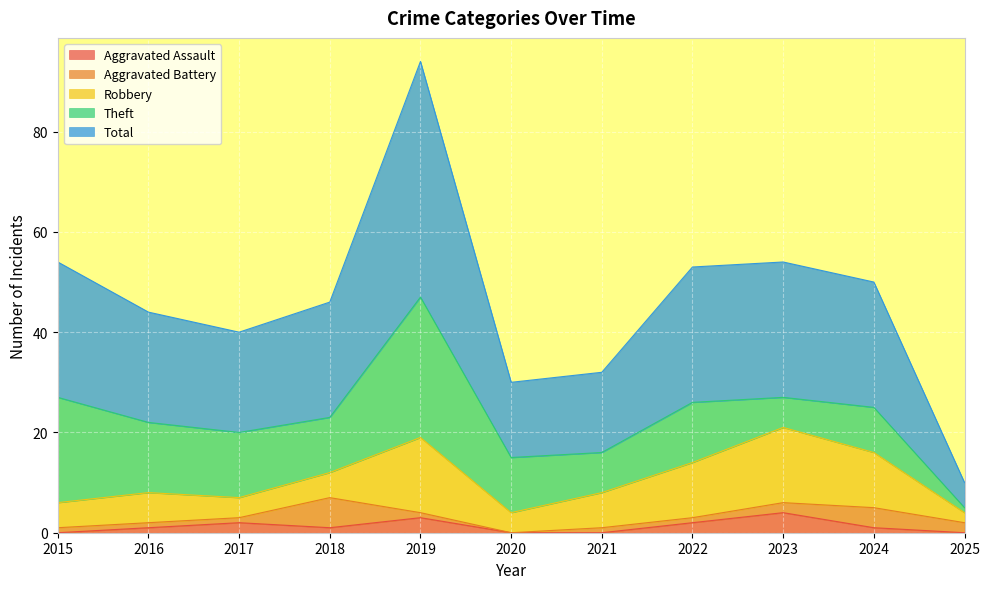

How many interior local peaks does the Aggravated Assault series have?

3